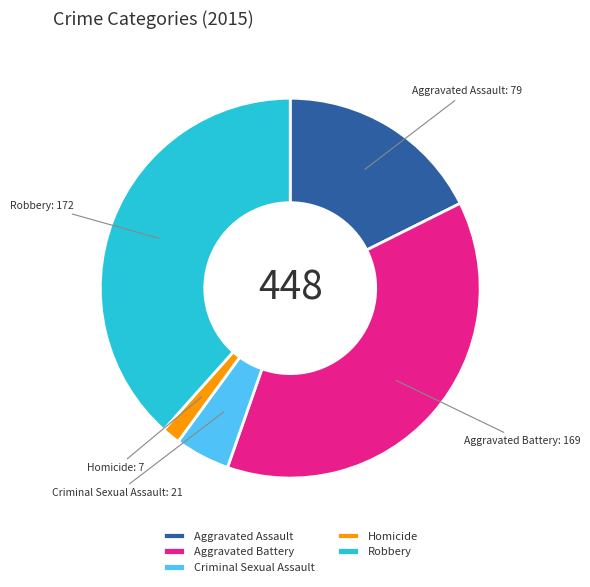

Rank the categories by value from lowest to highest.

Homicide, Criminal Sexual Assault, Aggravated Assault, Aggravated Battery, Robbery